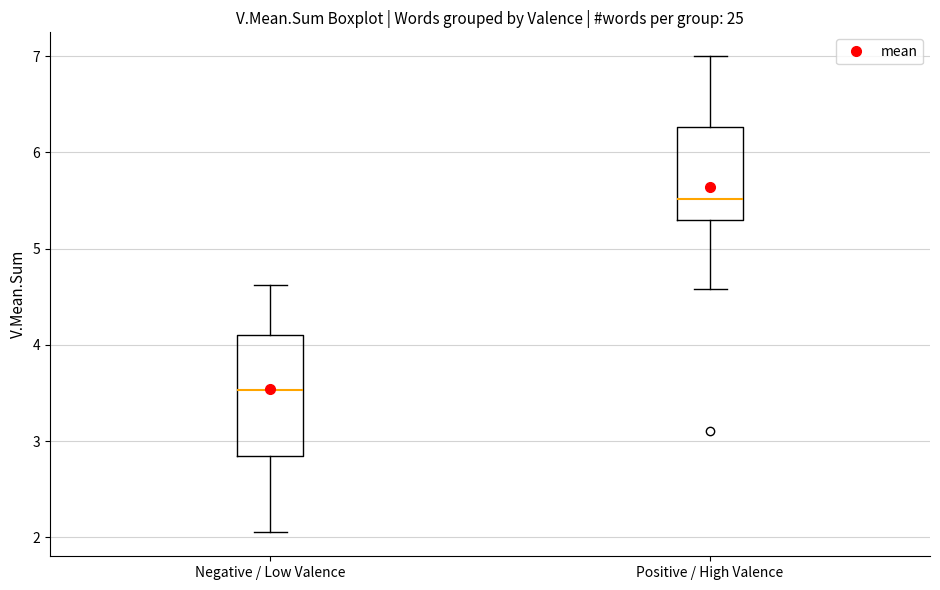

Reading left to right, transcribe this box plot: for each box, give where its median line is, the range the box spans, and where its two whiskers end, as read against the y-axis. The values are not printed on the chart, so give them approximately, as read against the axis.

Negative / Low Valence: median 3.5, box 2.8 to 4.1, whiskers 2.1 to 4.6
Positive / High Valence: median 5.5, box 5.3 to 6.3, whiskers 4.6 to 7.0